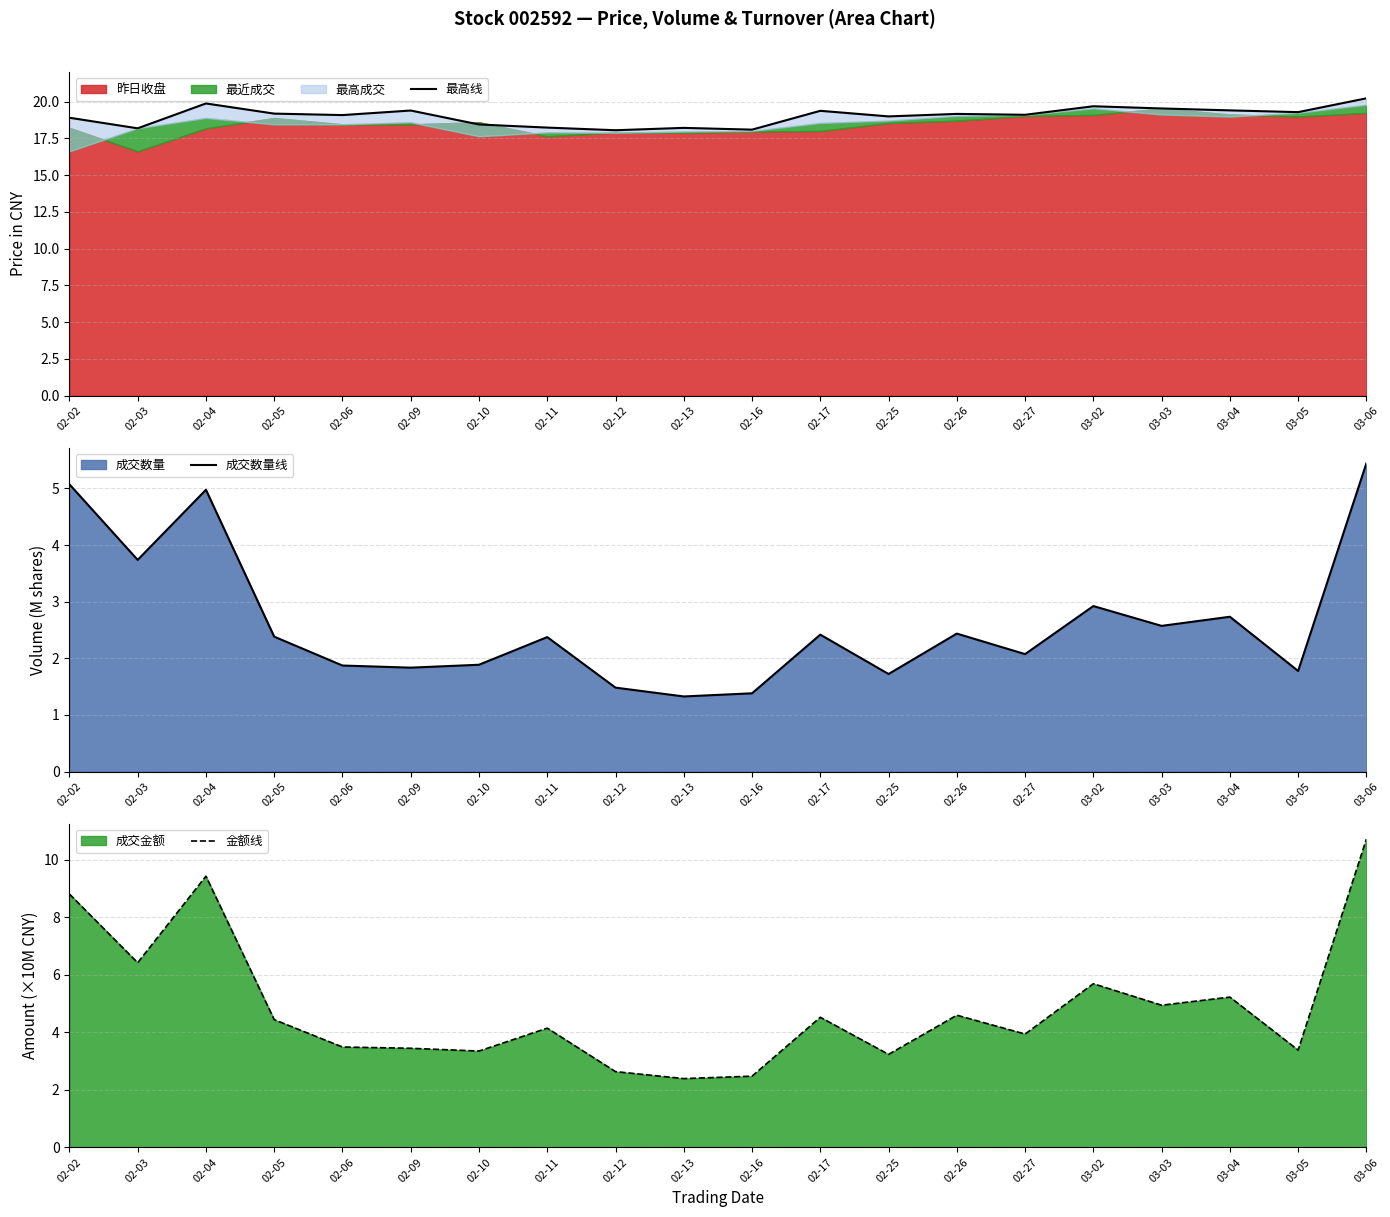

True or false: 成交数量线 and 金额线 intersect in this chart.

False